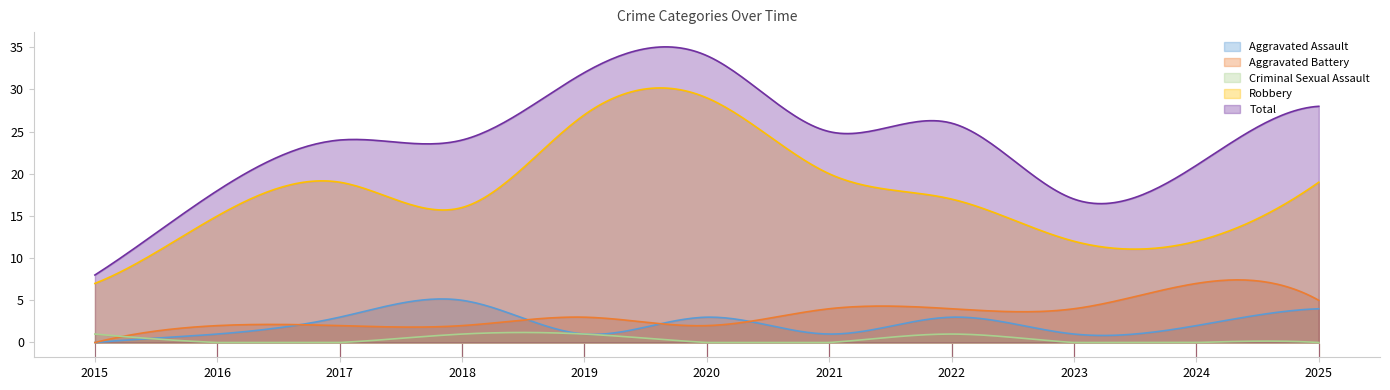

What is the value of the Aggravated Battery point at the 10th from the left?

7